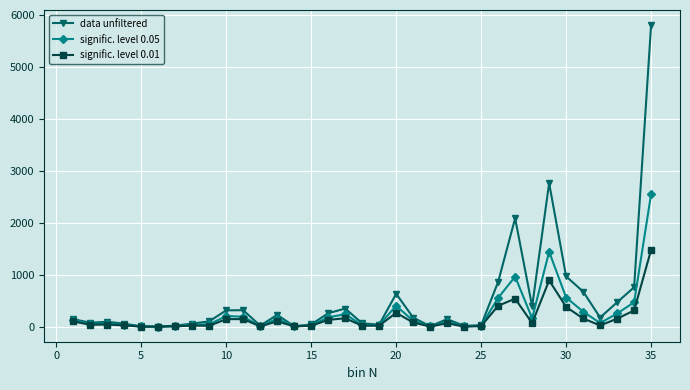

True or false: signific. level 0.01 has more than 2 points higher than both neighbors.

True